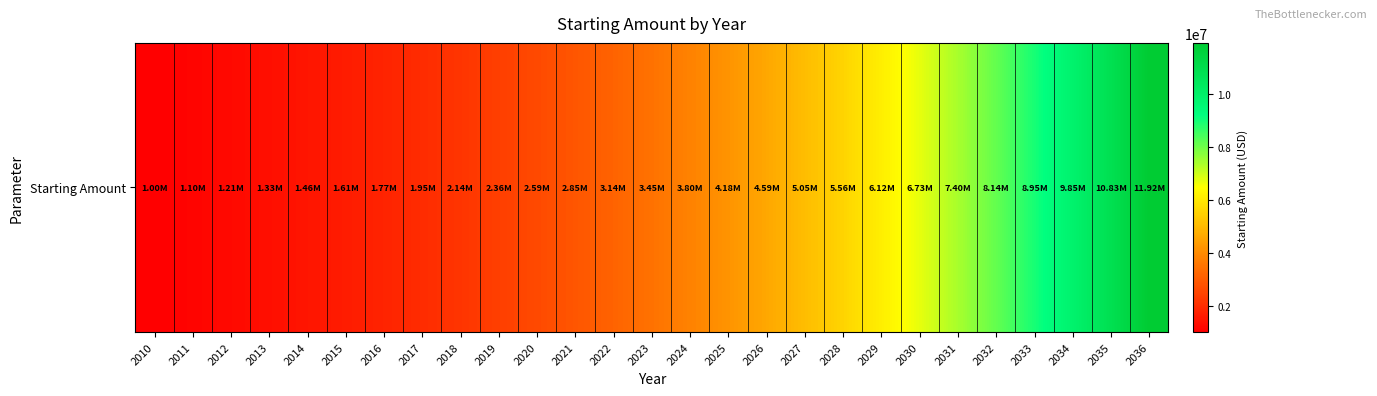

Rank the categories by value from lowest to highest.

2010, 2011, 2012, 2013, 2014, 2015, 2016, 2017, 2018, 2019, 2020, 2021, 2022, 2023, 2024, 2025, 2026, 2027, 2028, 2029, 2030, 2031, 2032, 2033, 2034, 2035, 2036